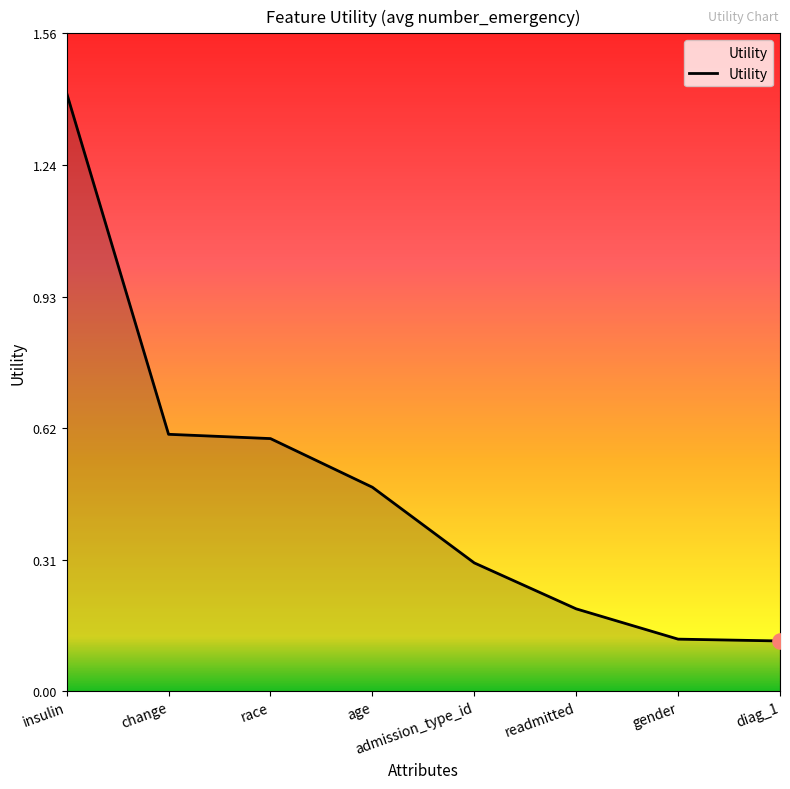

What is the ratio of the value at admission_type_id to the value at insulin?

0.2